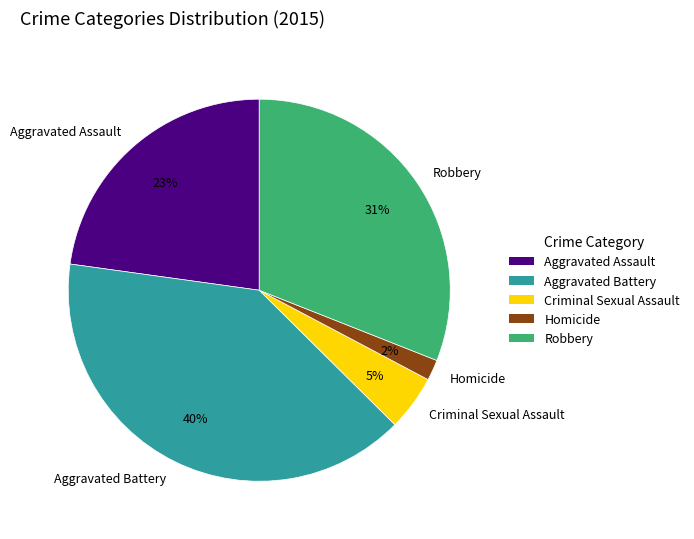

Combined, do Homicide and Robbery account for over 50%?

No